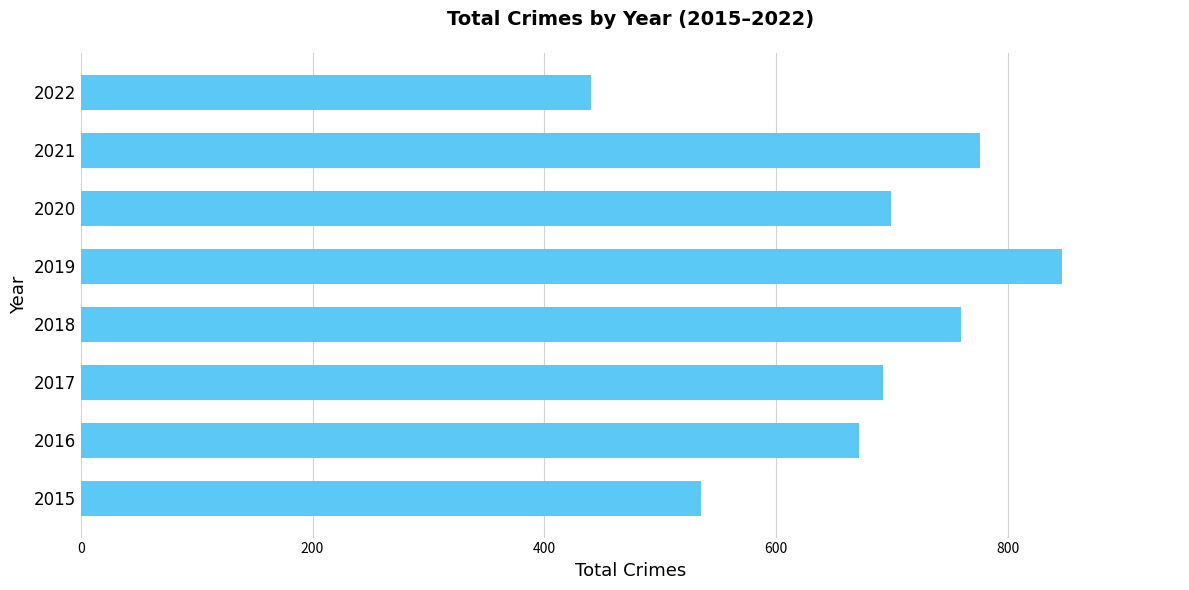

What is the sum of the values at 2020 and 2019?

1546